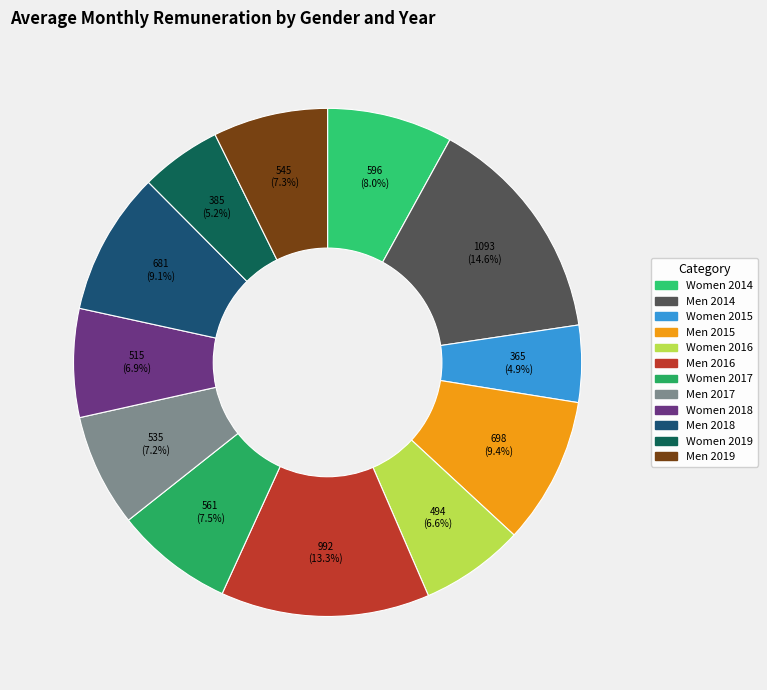

What is the ratio of the value at Men 2014 to the value at Women 2015?

3.0